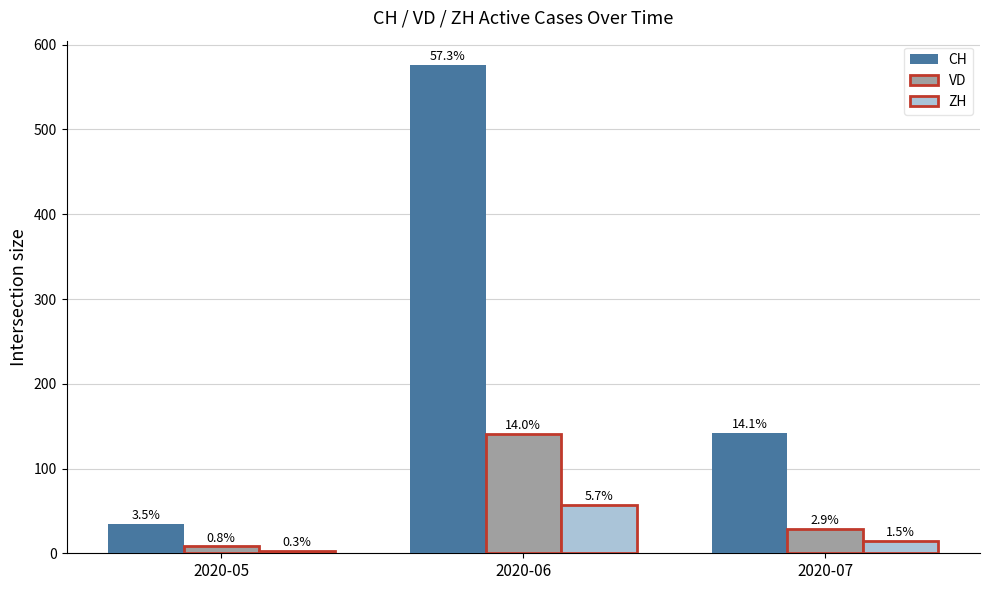

What is the value of the CH bar at the 2nd from the left?

576